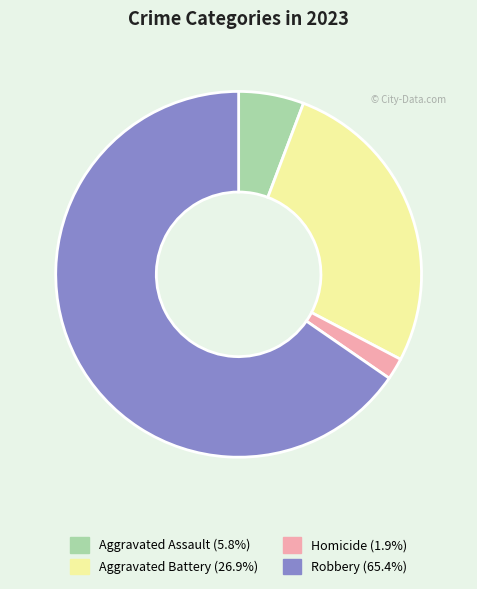

Which category has the biggest portion of the pie?

Robbery